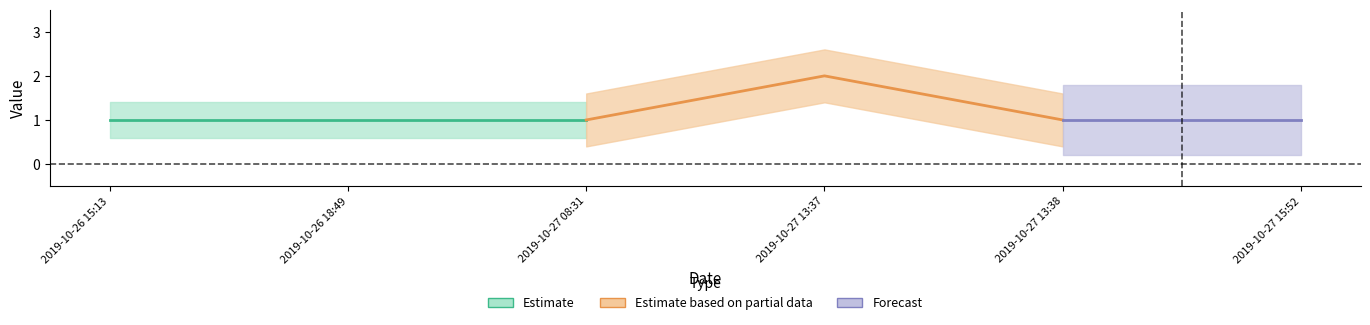

What is the change in value from 2019-10-27 13:37 to 2019-10-27 13:38?

-1